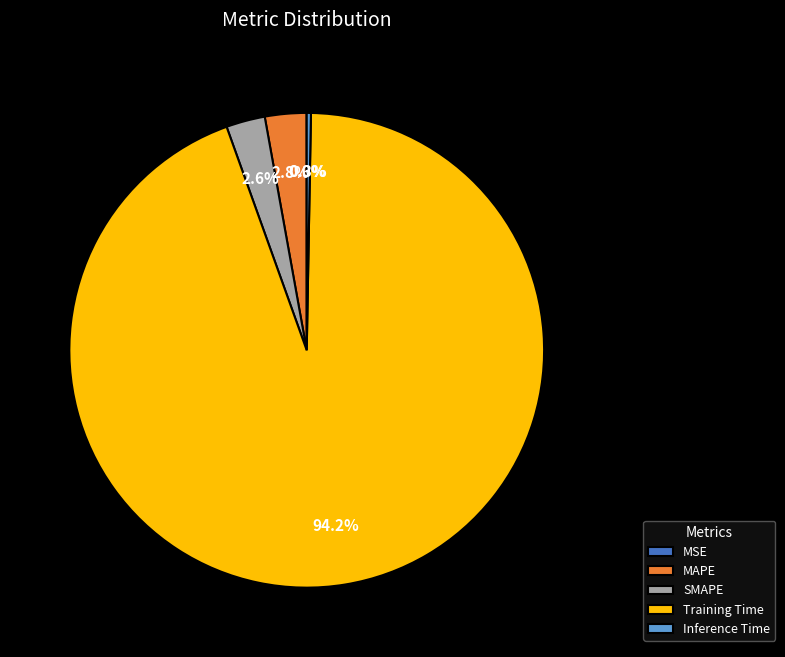

Combined, do SMAPE and Training Time account for over 50%?

Yes